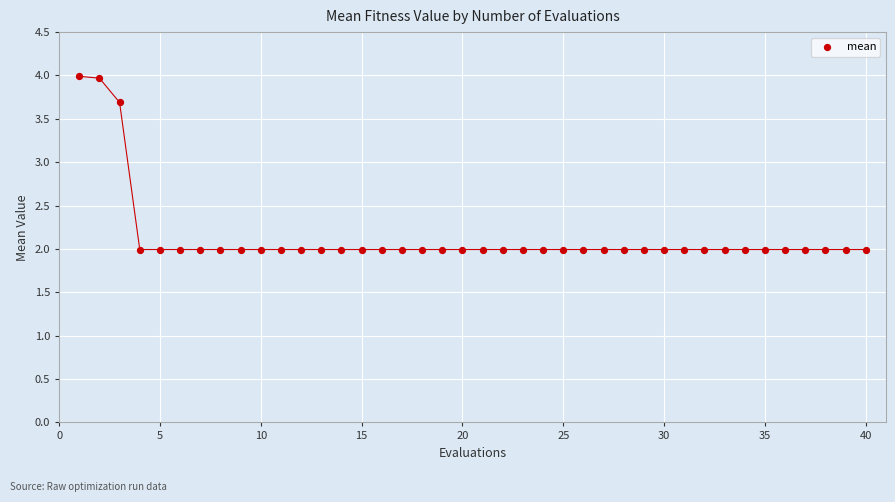

What is the range of X values (max minus min)?

39.0